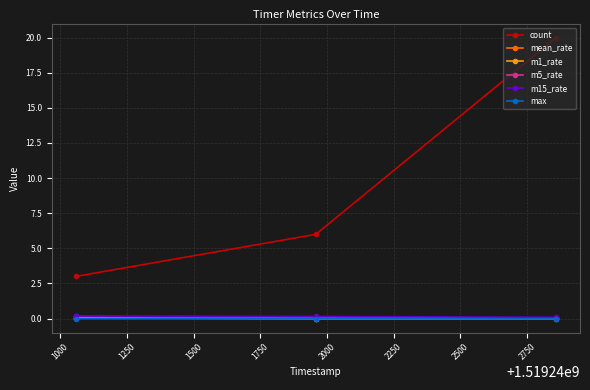

What is the maximum value for count?

20.0